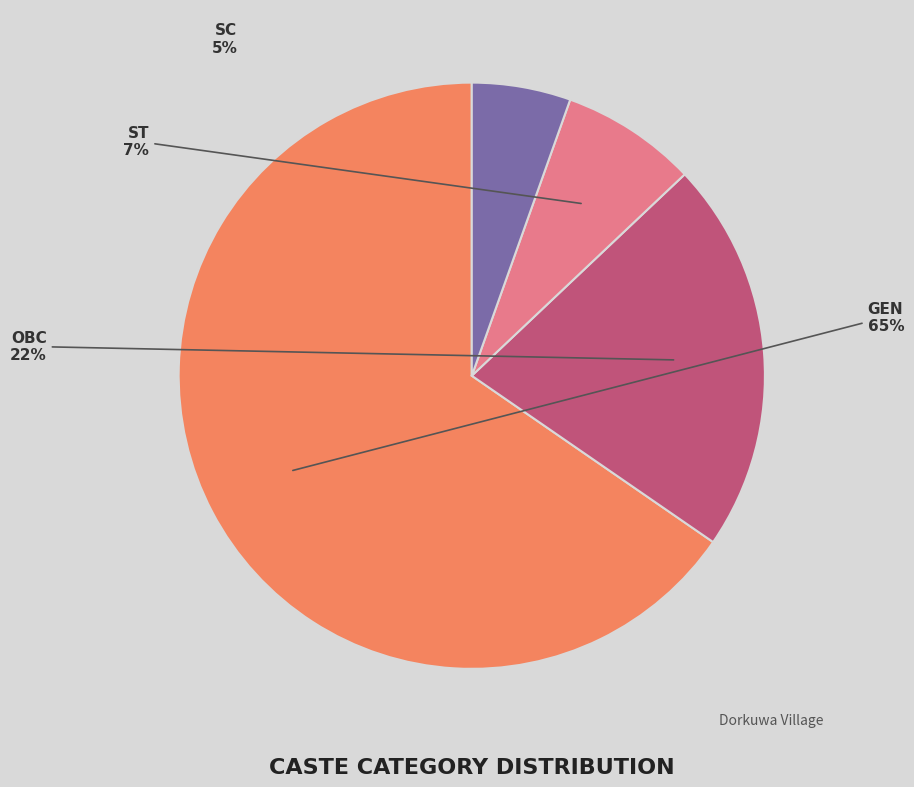

To the nearest percent, what portion does OBC represent?

22%